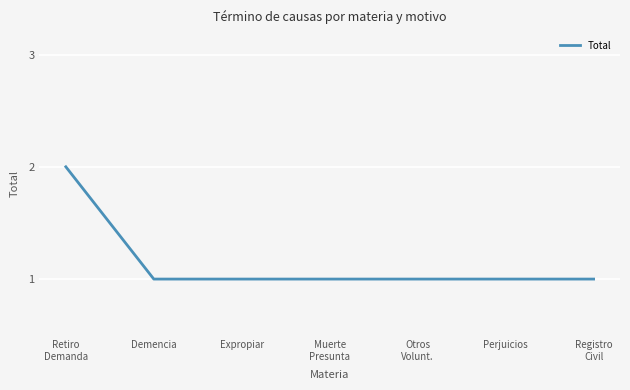

Which category has the highest value across all series?

Retiro
Demanda